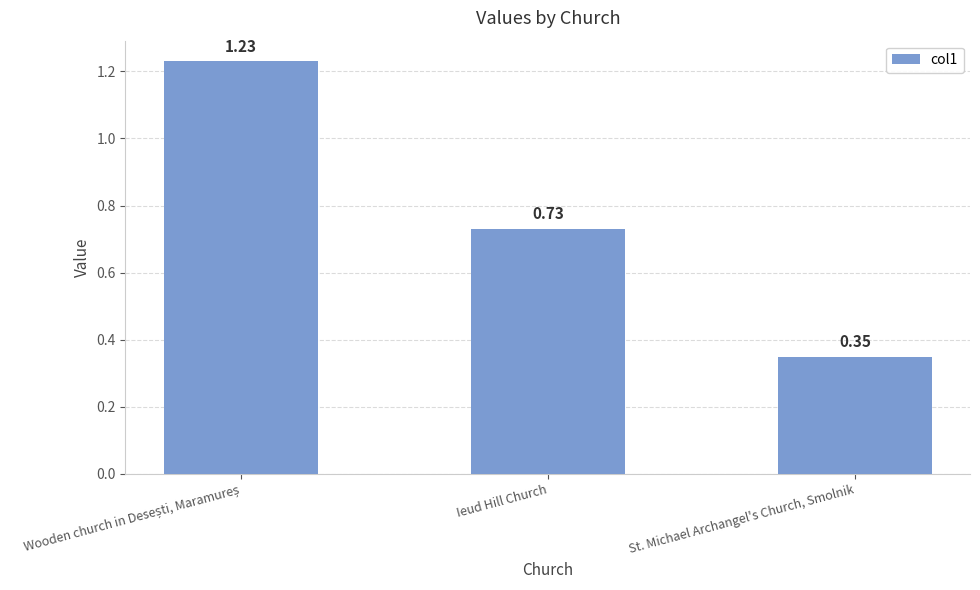

At which label is the value closest to 0?

St. Michael Archangel's Church, Smolnik